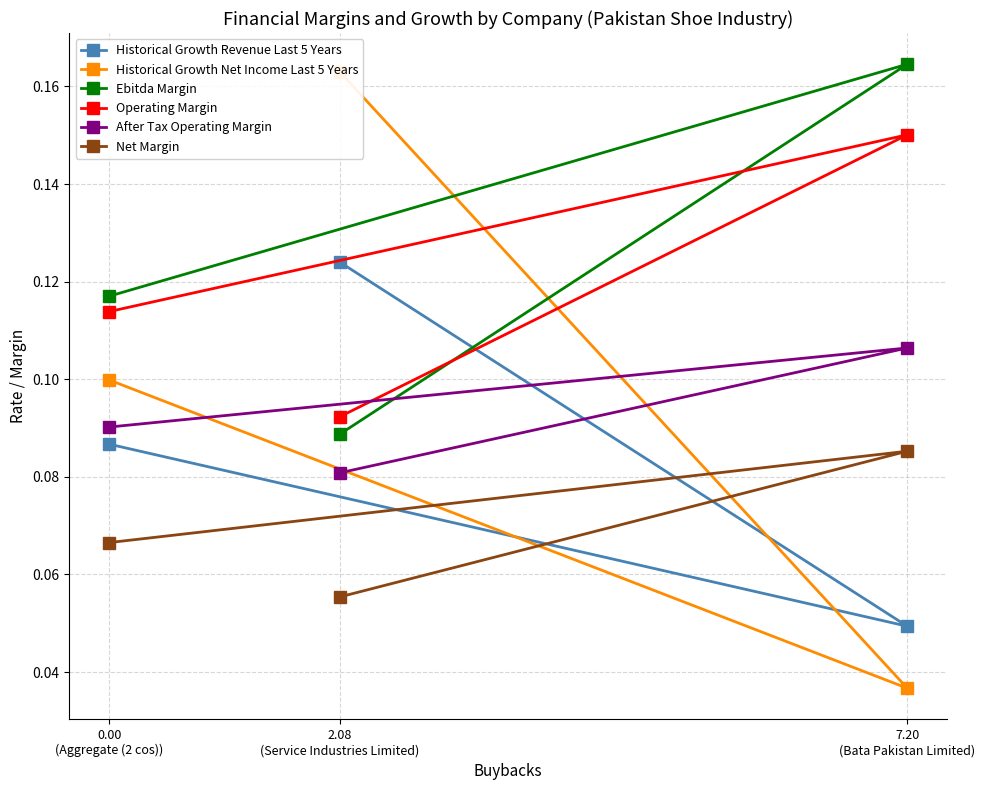

At which label is After Tax Operating Margin closest to 0?

2.08
(Service Industries Limited)